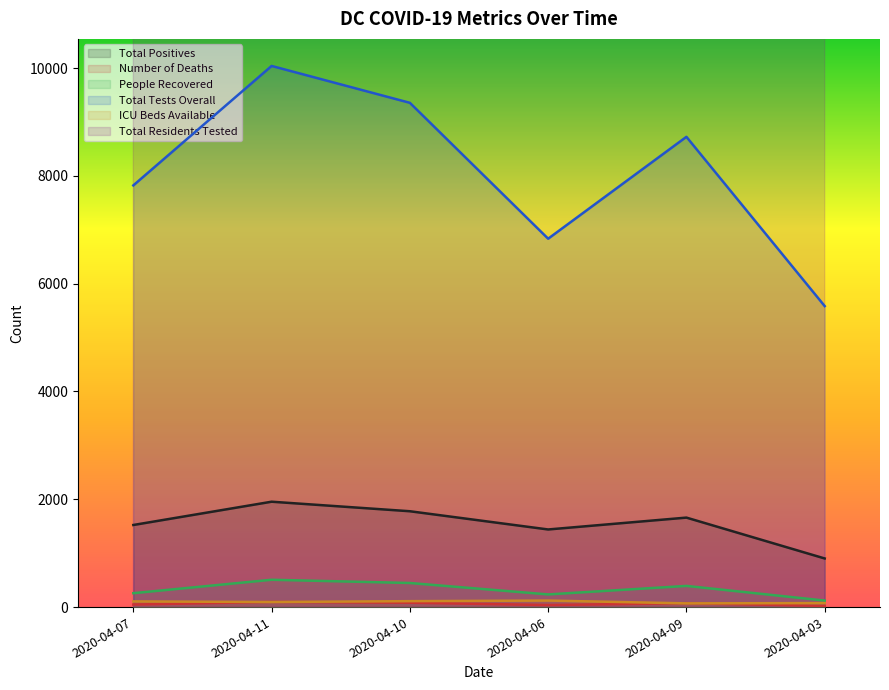

True or false: Total Tests Overall and Total Positives intersect in this chart.

False